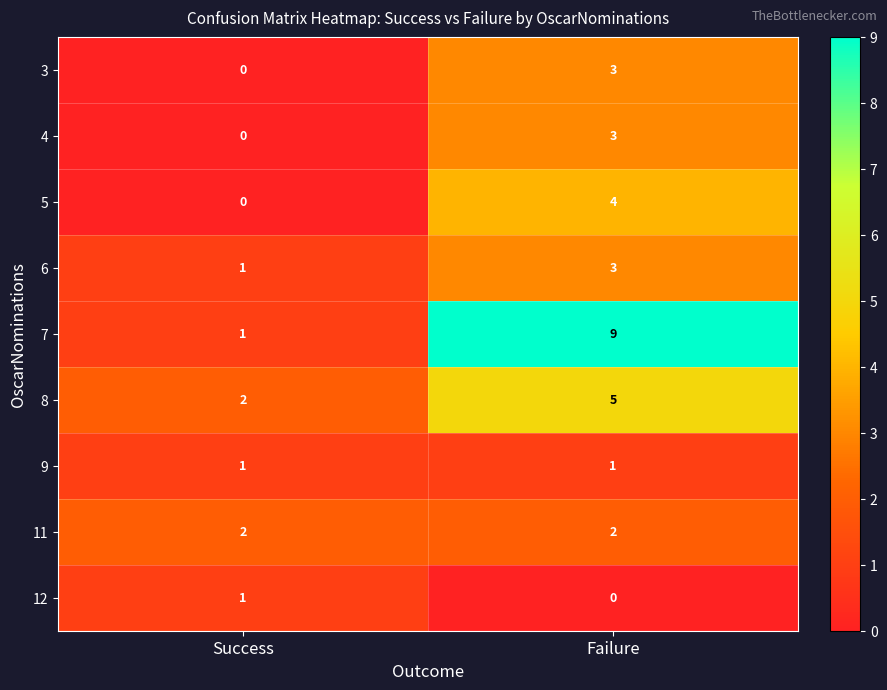

Which series changed the most between Success and Failure?

7